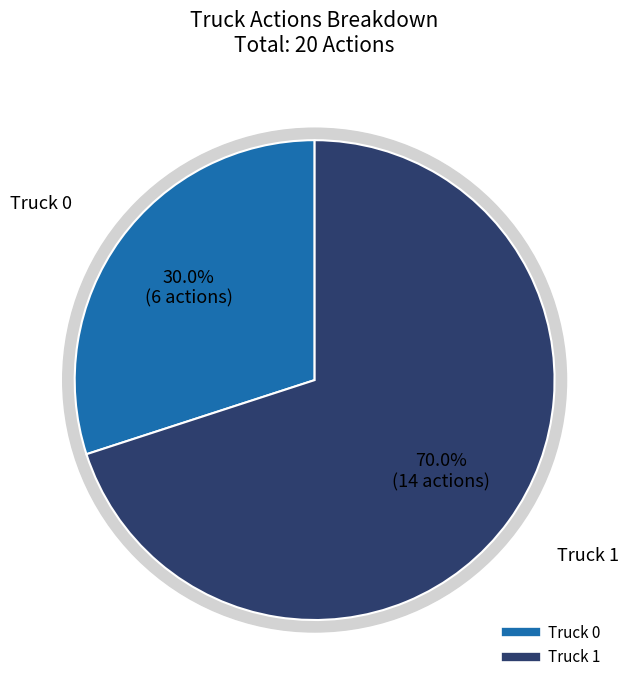

What is the total percentage of Truck 0 and Truck 1?

100.0%